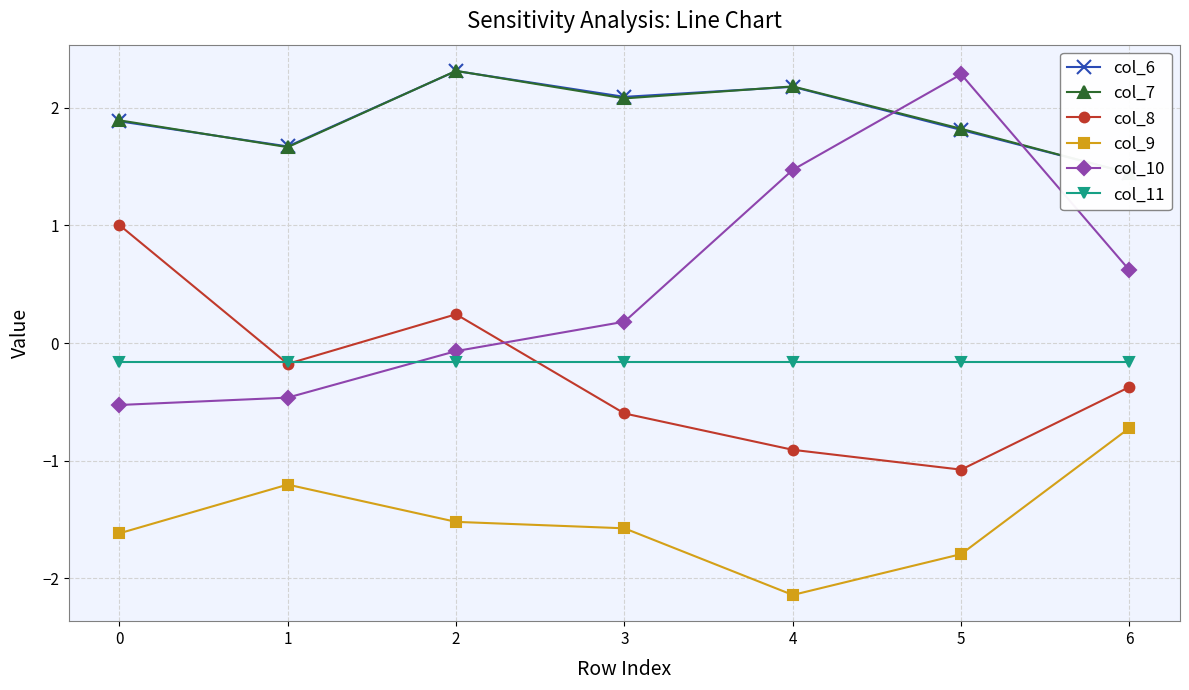

What value does the col_9 series have at 3?

-1.6